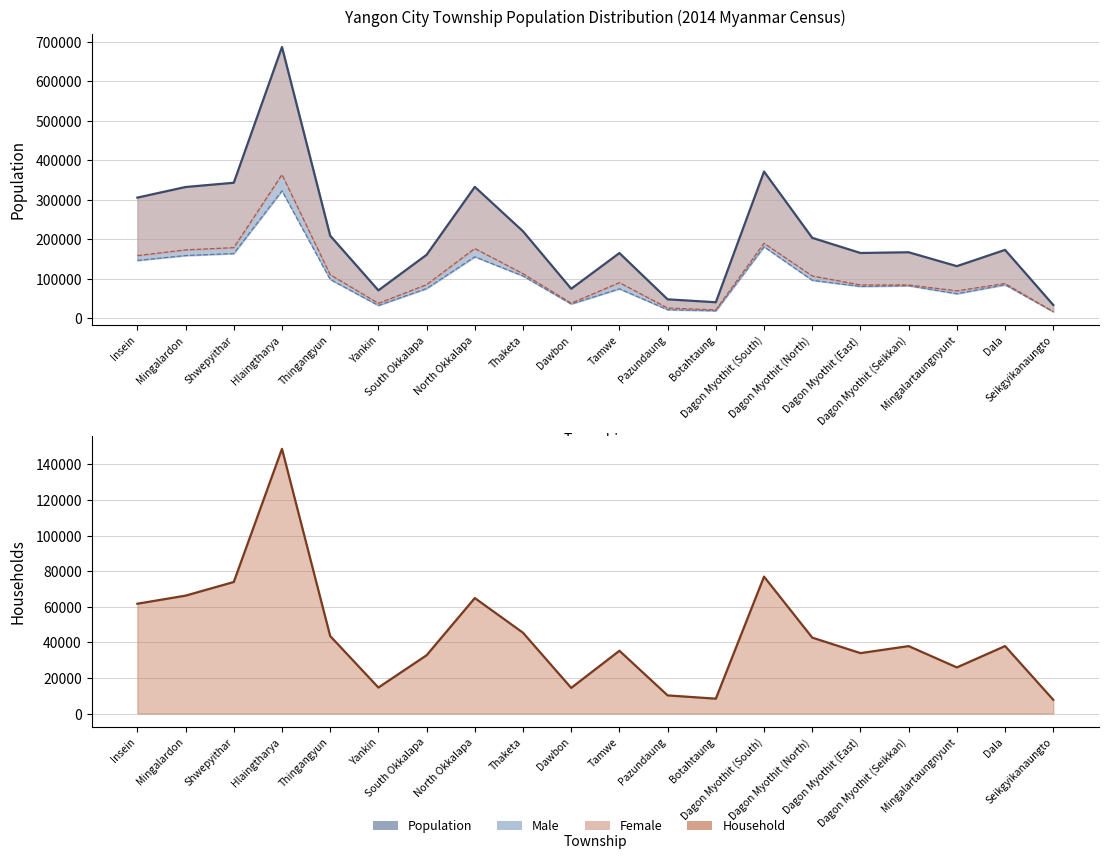

Where is Household nearest to the value 78211?

Dagon Myothit (South)